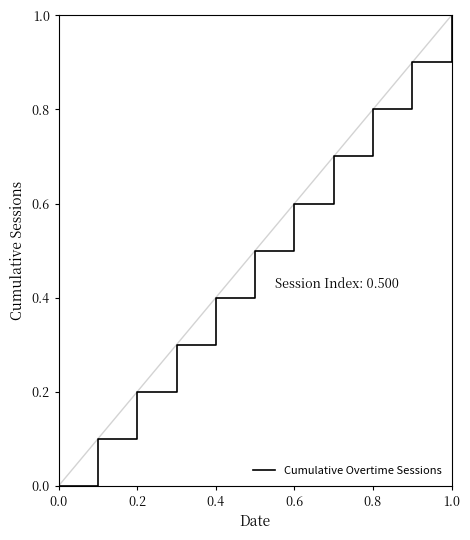

True or false: there are more than 2 points higher than both neighbors.

False